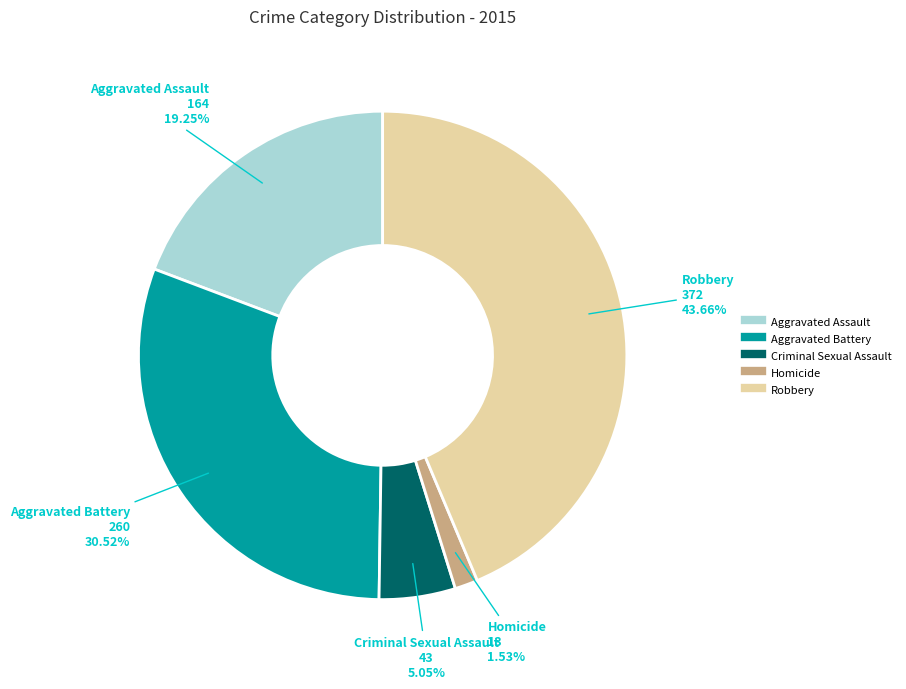

Is there any slice that represents more than half of the pie?

No